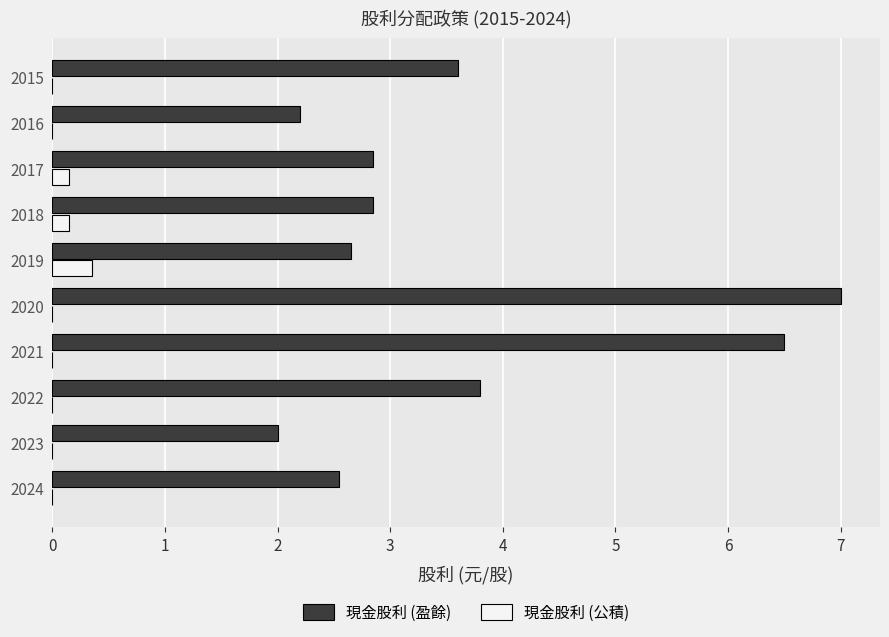

Which series has the largest total across all categories?

現金股利 (盈餘)